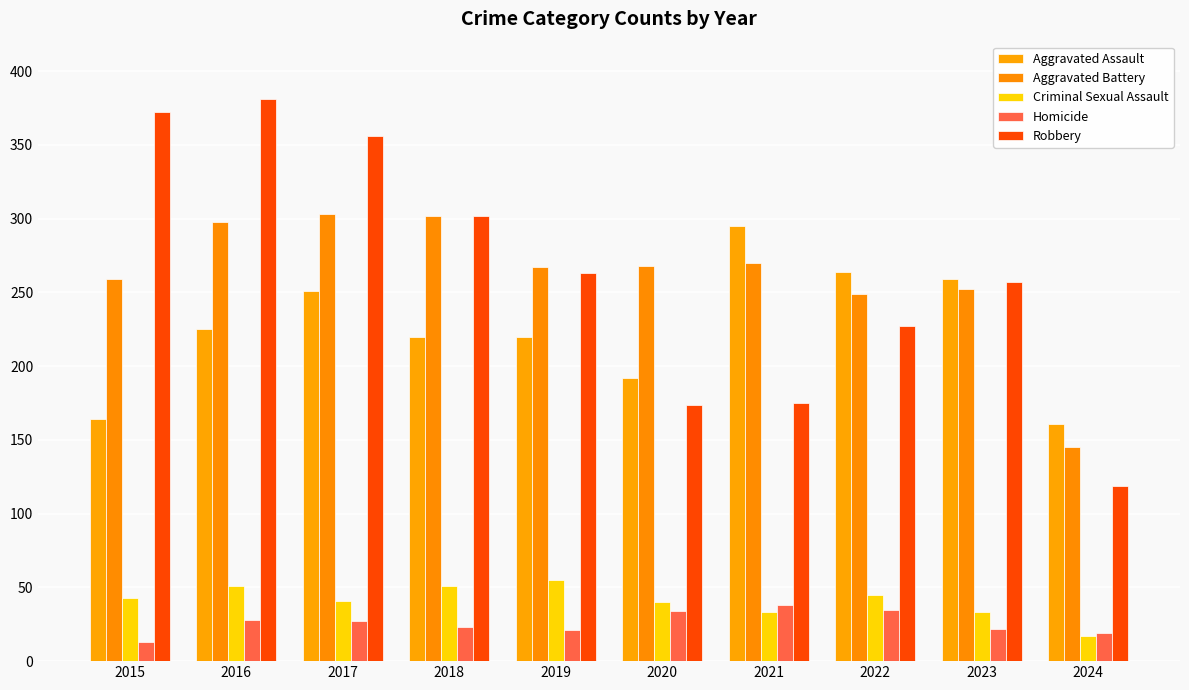

How many groups of bars are there?

10